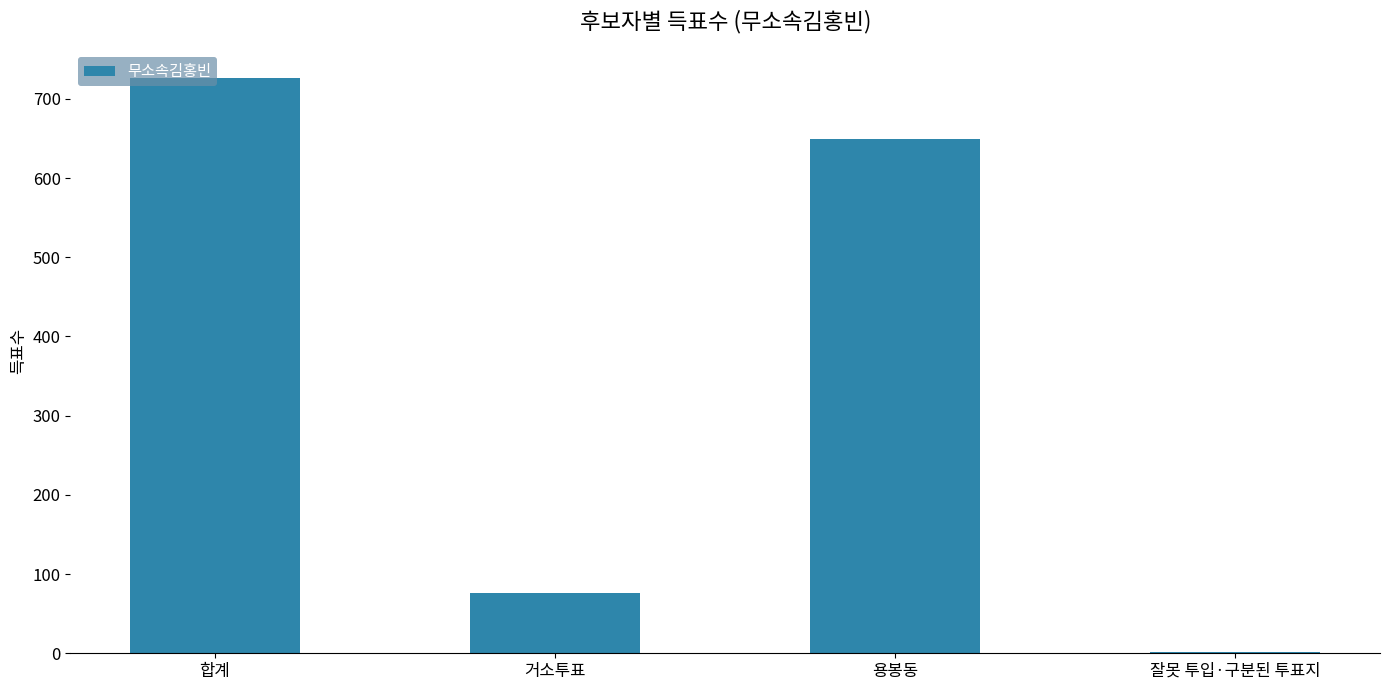

At which label does the data first exceed 649?

합계